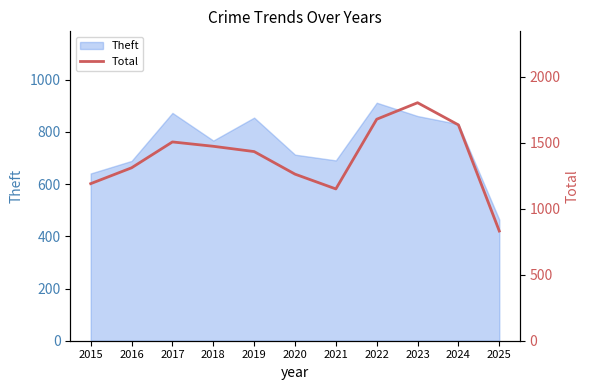

Where is the first local minimum?

2021